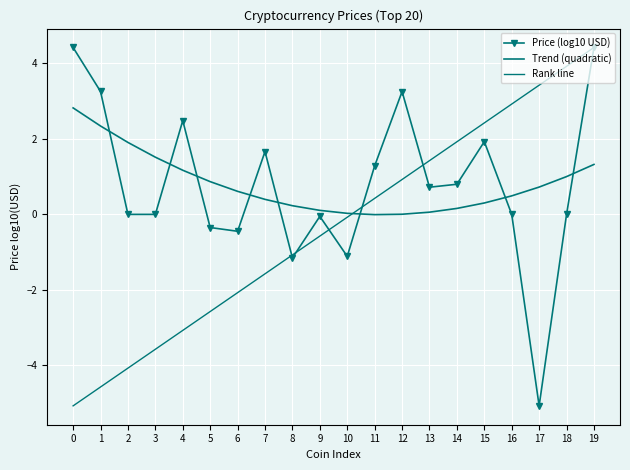

What is the highest value of the Trend (quadratic) series?

2.8